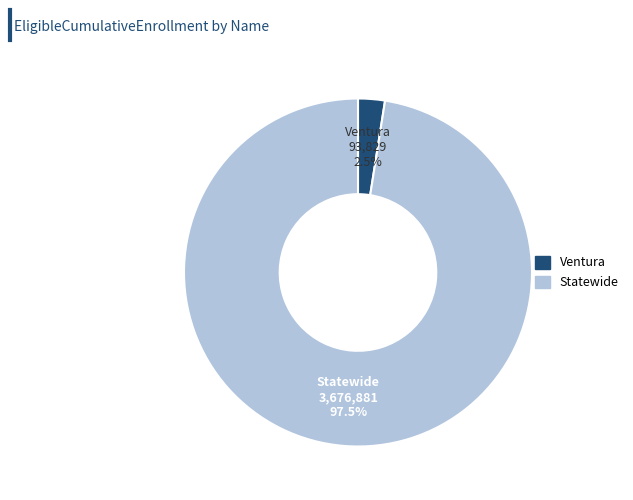

Rank the categories by value from lowest to highest.

Ventura, Statewide